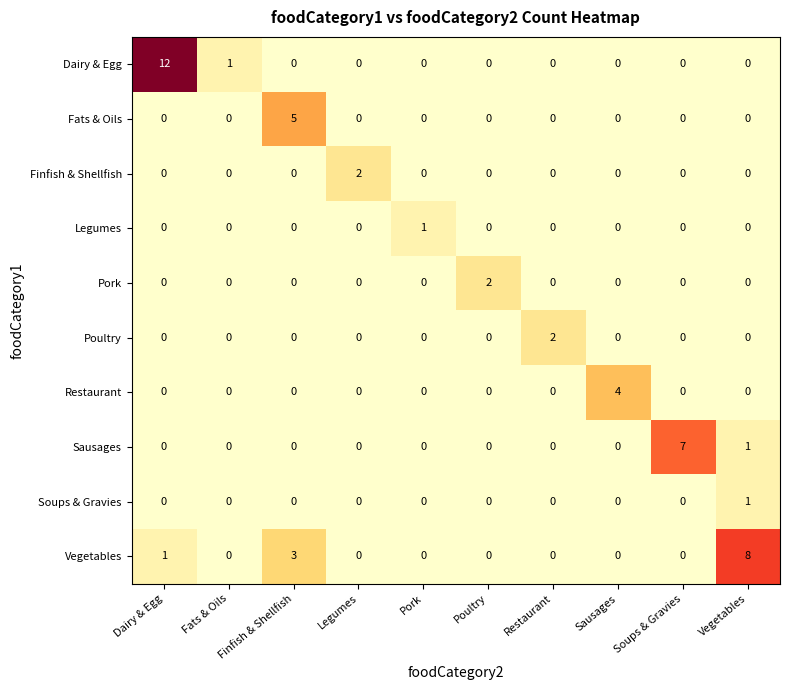

What is the difference between the maximum and minimum values in the Sausages series?

7